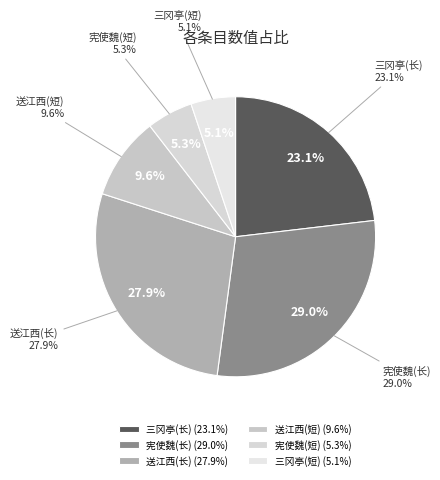

Is 宪使魏青崖惠拄杖坚多节而色尚黄惟额用白立秋后十日声诗 the majority of the pie?

No